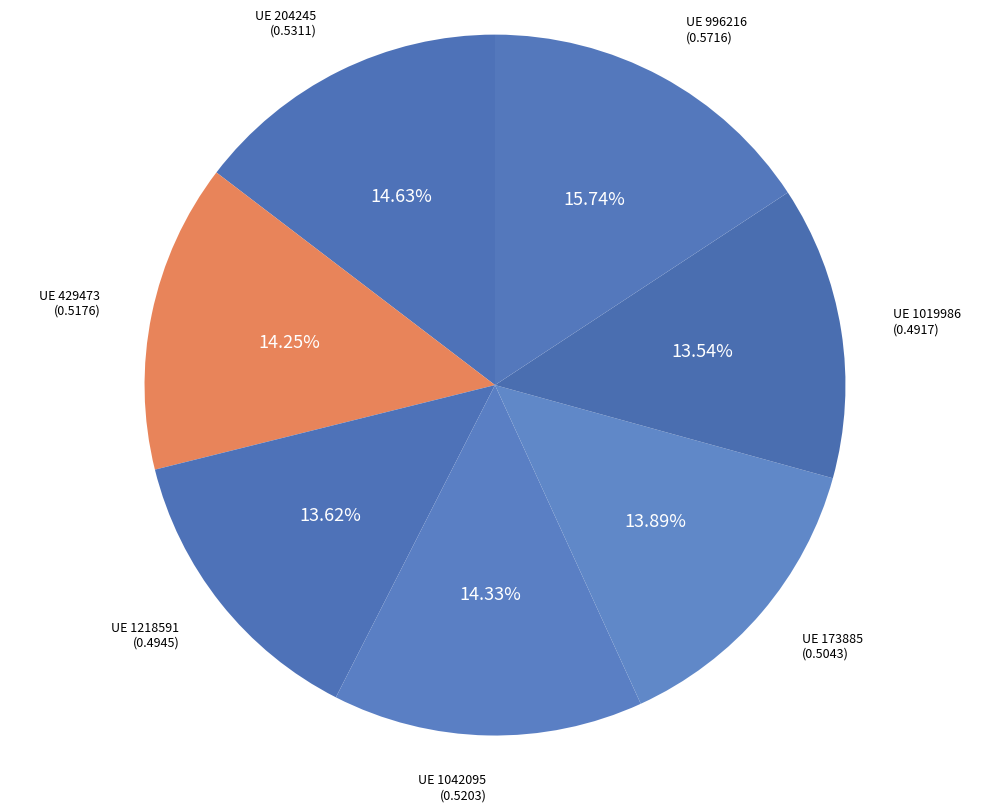

Which category has the smallest portion of the pie?

1019986